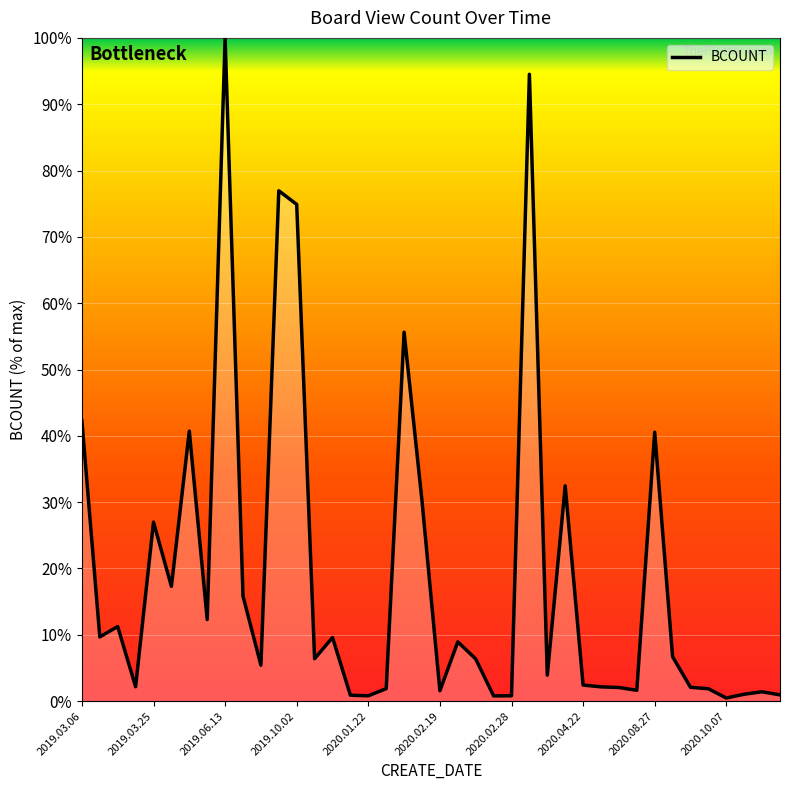

What is the difference between the maximum and minimum values?

99.5